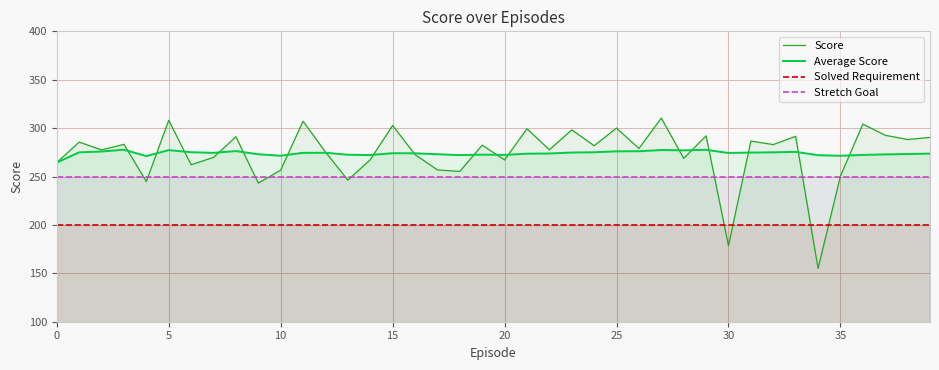

What is the maximum value for Stretch Goal?

250.0